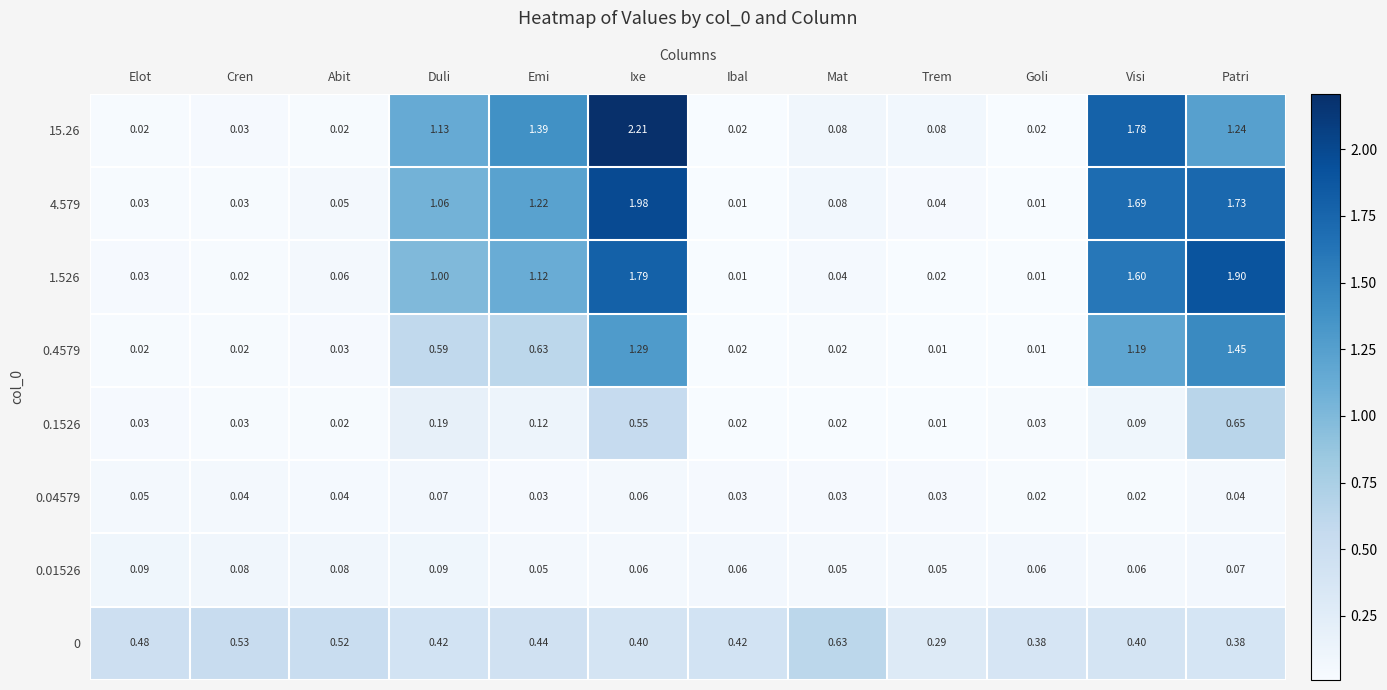

At which category is the sum across all series the highest?

Ixe